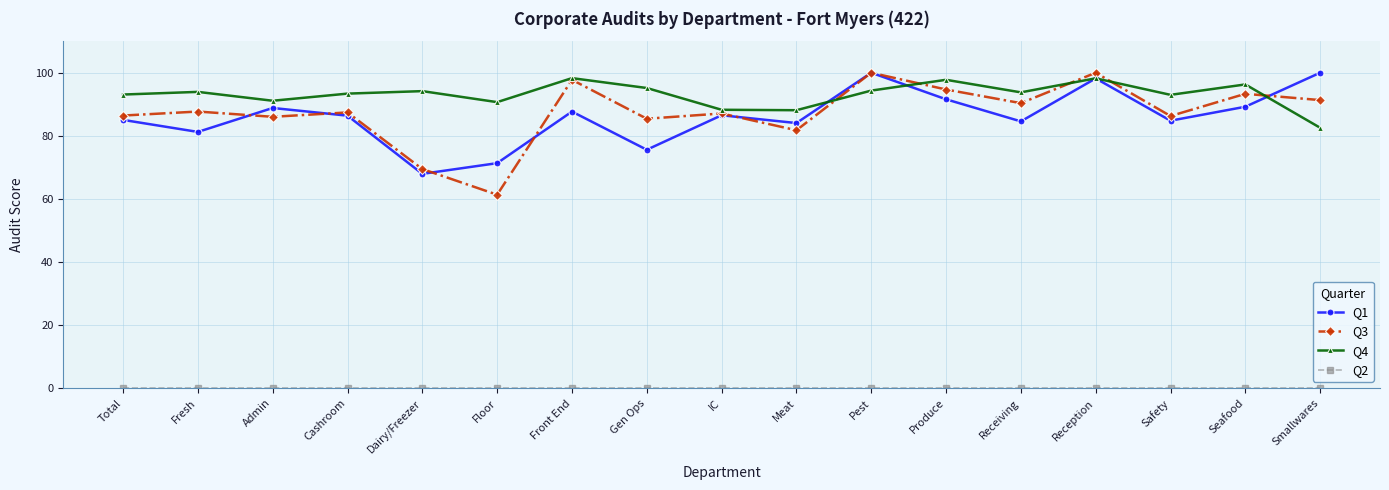

How many lines are shown in the chart?

4